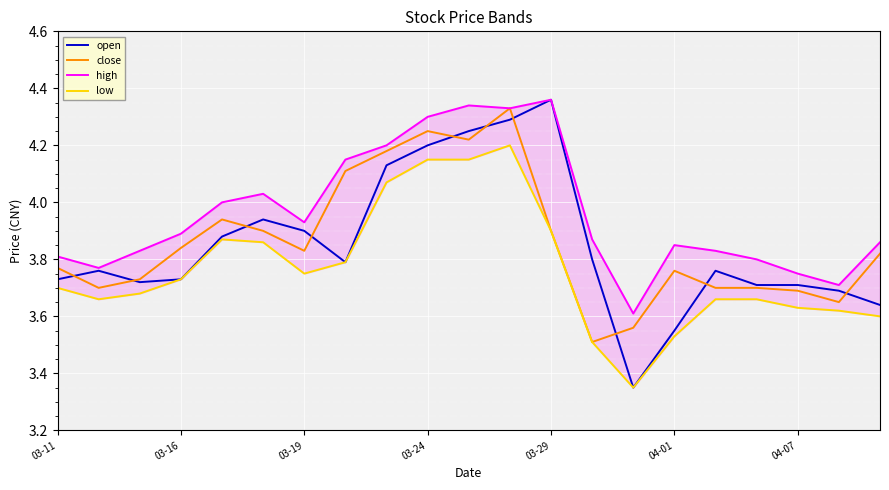

In low, how many points are higher than both neighbors (excluding endpoints)?

2